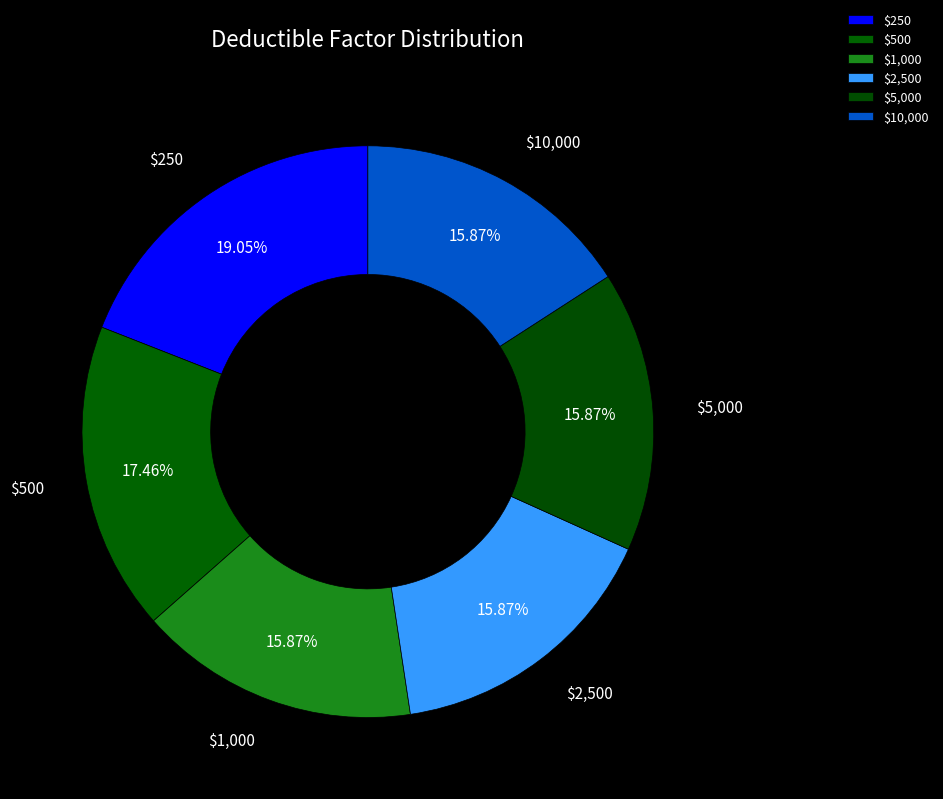

Which category has the biggest portion of the pie?

$250